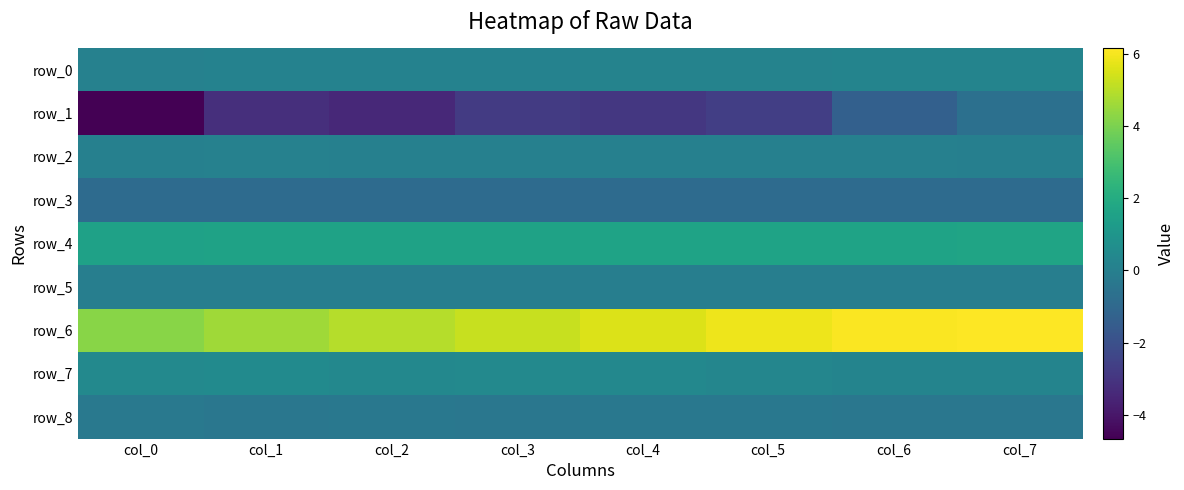

Reading right to left, list all the values displayed in this chart.

row_0: col_7=0.2	col_6=0.2	col_5=0.2	col_4=0.2	col_3=0.1	col_2=0.2	col_1=0.1	col_0=0.1
row_1: col_7=-0.7	col_6=-1.4	col_5=-2.6	col_4=-2.9	col_3=-2.8	col_2=-3.4	col_1=-3.2	col_0=-4.7
row_2: col_7=0.0	col_6=0.0	col_5=0.0	col_4=0.0	col_3=0.0	col_2=0.0	col_1=0.1	col_0=0.0
row_3: col_7=-0.9	col_6=-0.9	col_5=-0.9	col_4=-0.9	col_3=-0.9	col_2=-0.9	col_1=-0.9	col_0=-0.9
row_4: col_7=1.6	col_6=1.6	col_5=1.6	col_4=1.6	col_3=1.6	col_2=1.6	col_1=1.5	col_0=1.5
row_5: col_7=-0.0	col_6=-0.0	col_5=-0.0	col_4=-0.0	col_3=-0.0	col_2=-0.0	col_1=-0.0	col_0=-0.0
row_6: col_7=6.1	col_6=6.1	col_5=5.9	col_4=5.6	col_3=5.2	col_2=4.9	col_1=4.6	col_0=4.2
row_7: col_7=0.2	col_6=0.2	col_5=0.3	col_4=0.4	col_3=0.4	col_2=0.4	col_1=0.5	col_0=0.4
row_8: col_7=-0.4	col_6=-0.4	col_5=-0.3	col_4=-0.3	col_3=-0.4	col_2=-0.3	col_1=-0.4	col_0=-0.3